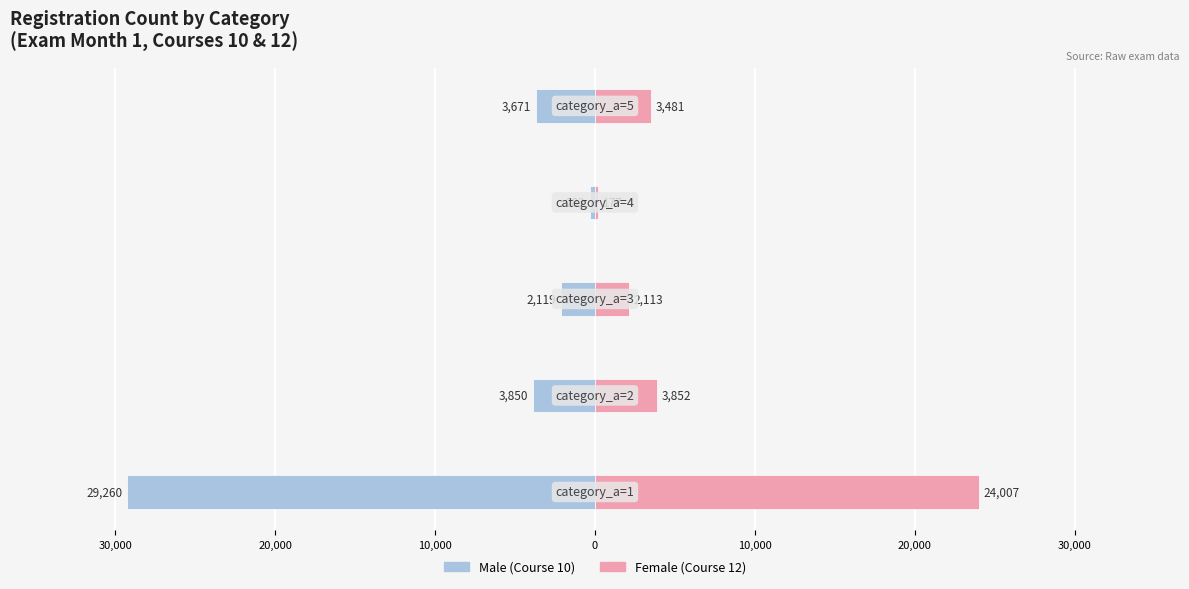

Which series has the largest range (max minus min)?

Male